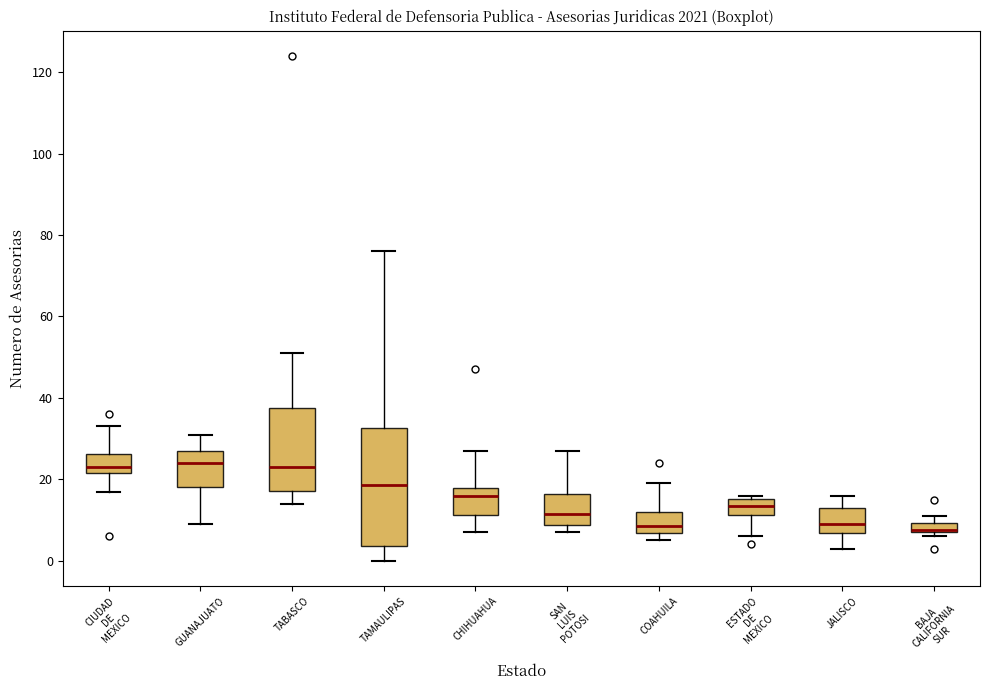

Where does the lower whisker of the box for GUANAJUATO end on the y-axis? The values are not printed on the chart, so give them approximately, as read against the axis.

10